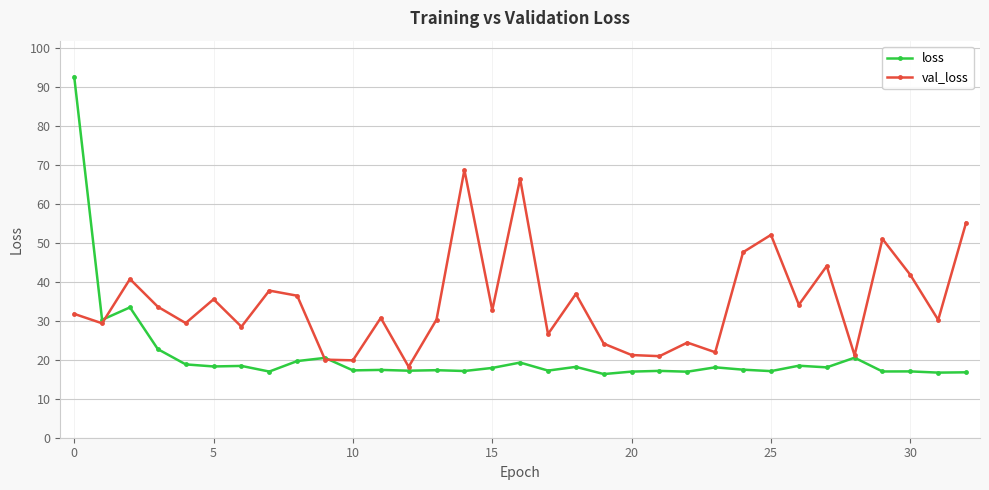

Rank the series by their maximum value, from lowest to highest.

val_loss, loss